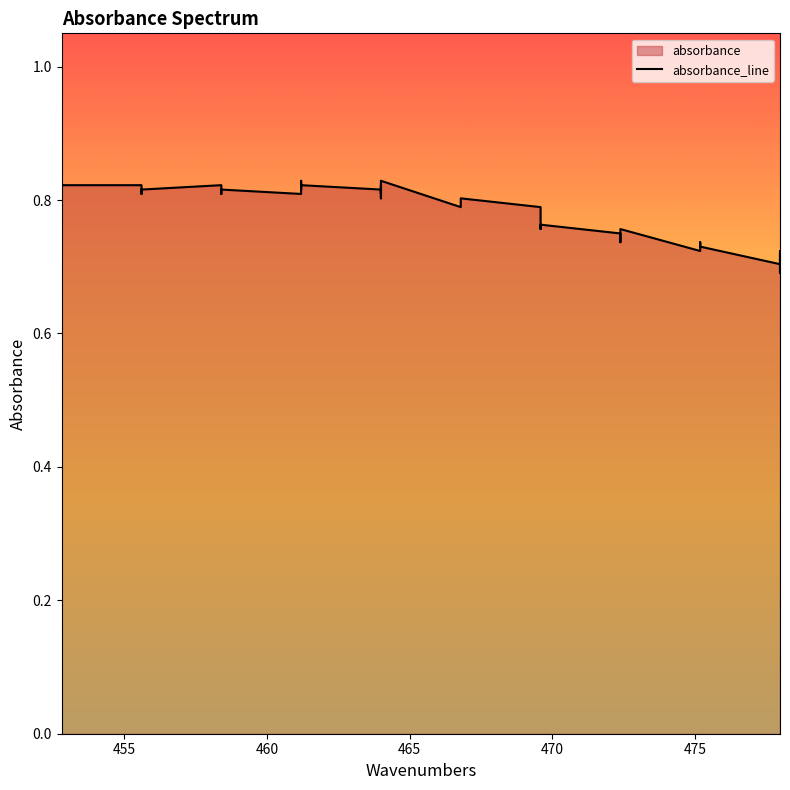

What is the average value?

0.8